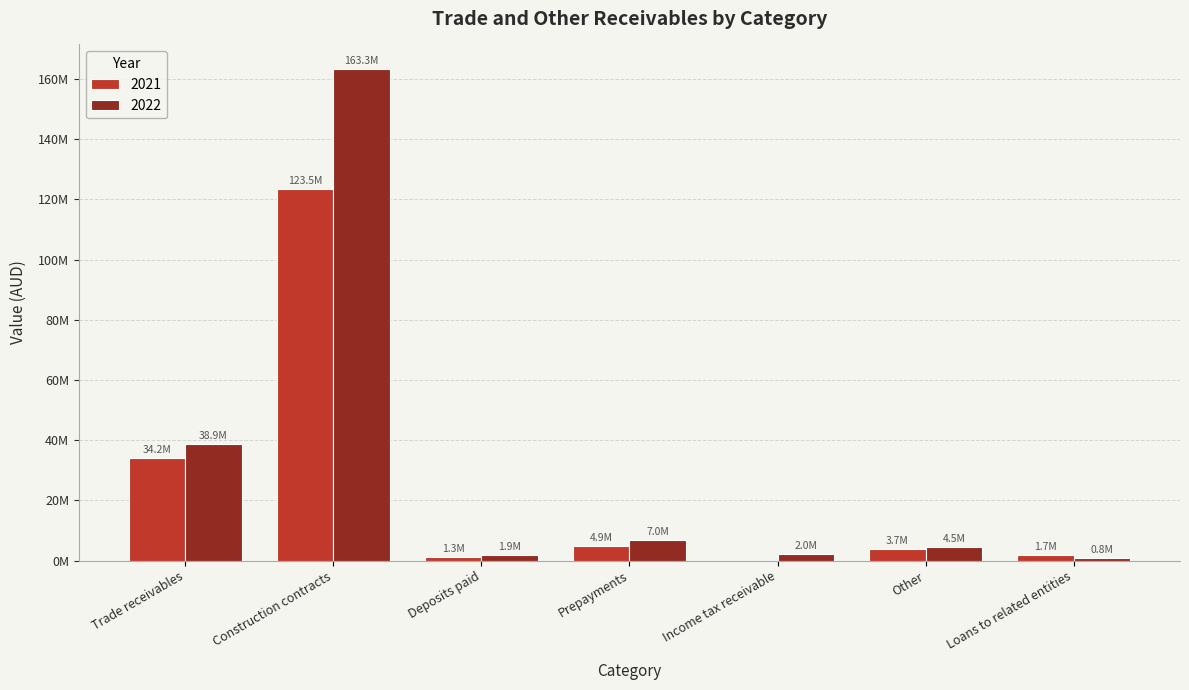

Where is 2021 nearest to the value 61740432?

Trade receivables